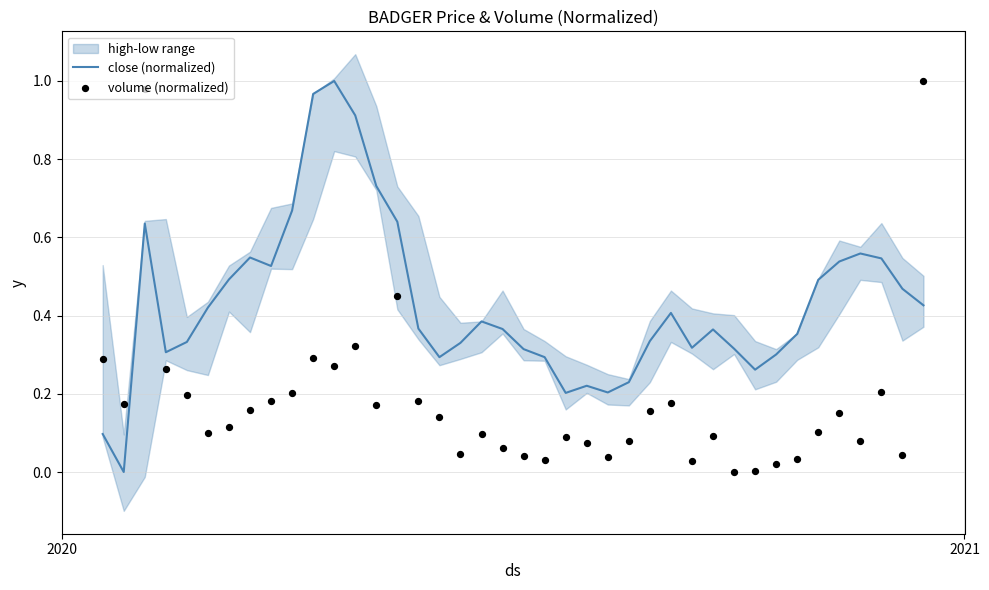

Which series has the widest spread of Y values?

close (normalized)